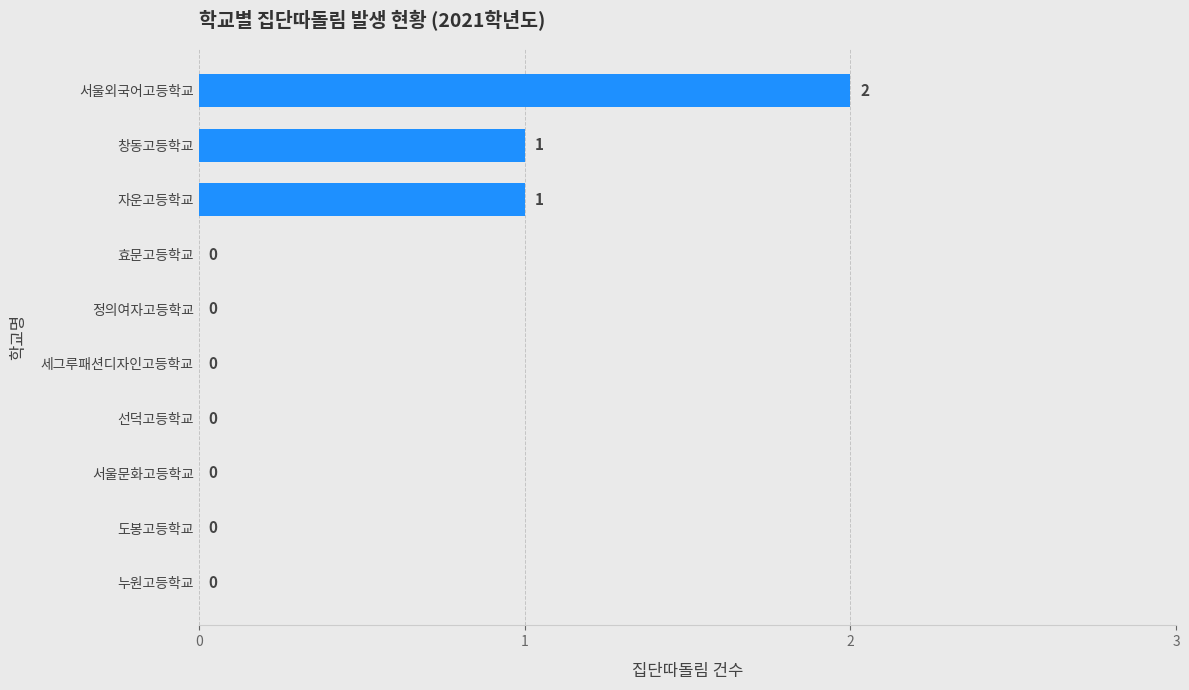

Which label corresponds to the largest value in the chart?

서울외국어고등학교